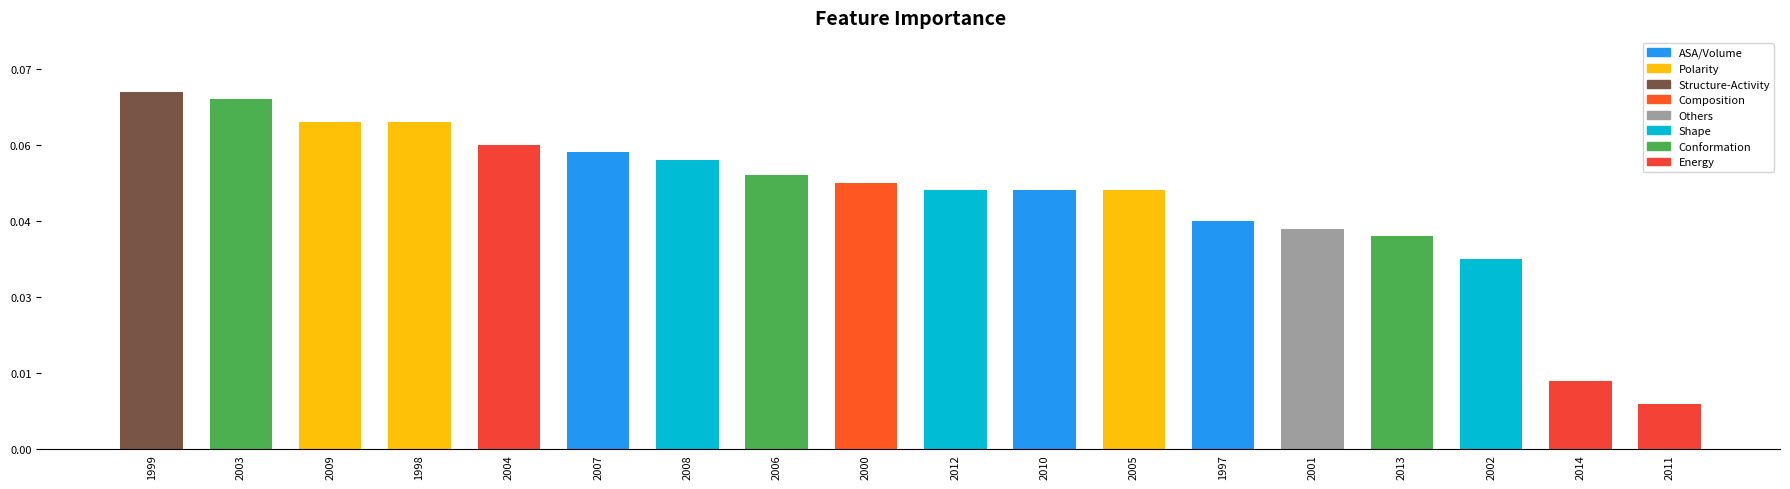

Does the chart contain stacked bars?

No